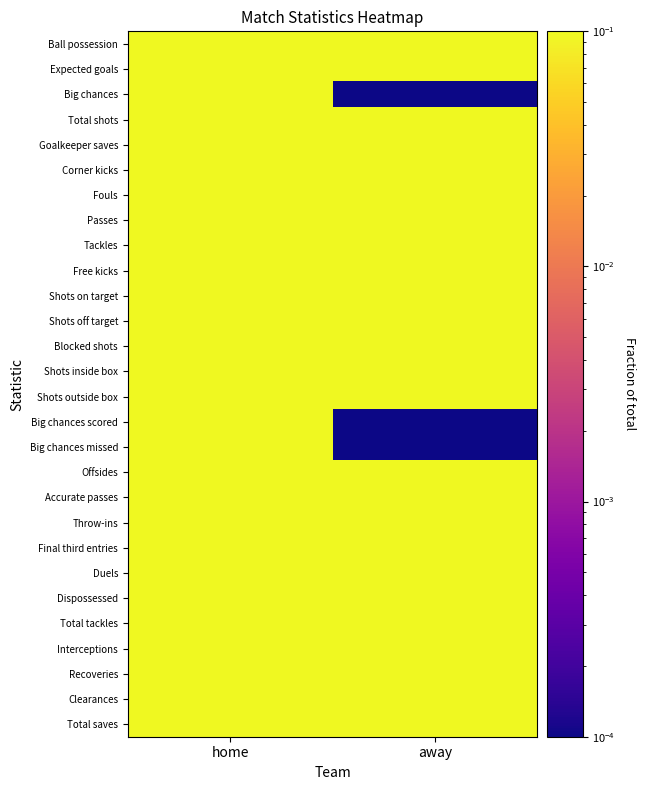

Count the number of data series in this chart.

28